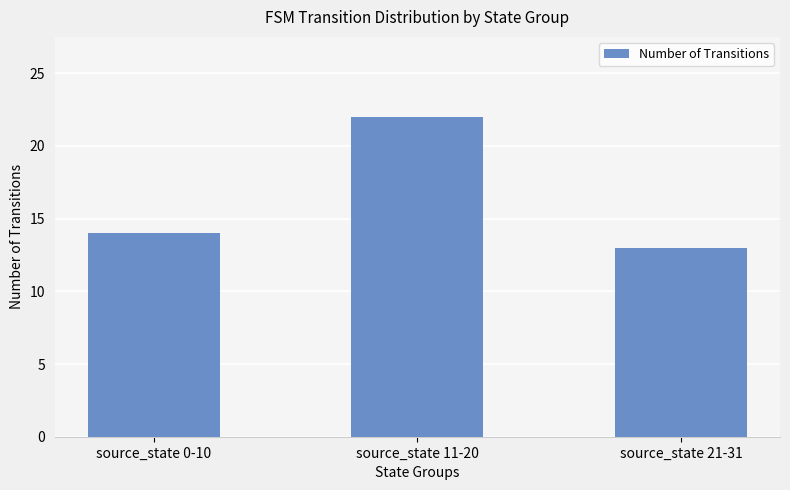

Which has a higher value, source_state 0-10 or source_state 11-20?

source_state 11-20